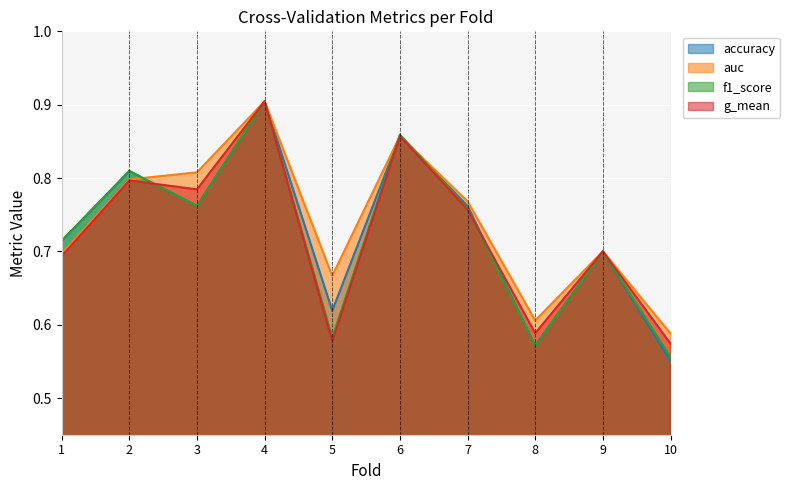

What value does the auc series have at 7?

0.8